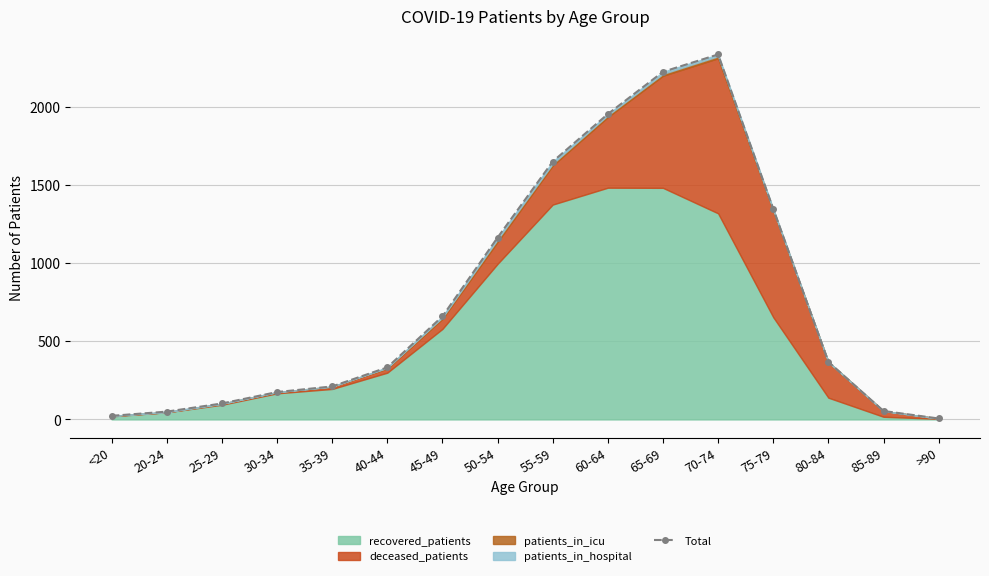

What is the ratio of the value at 55-59 to the value at 75-79?

1.2